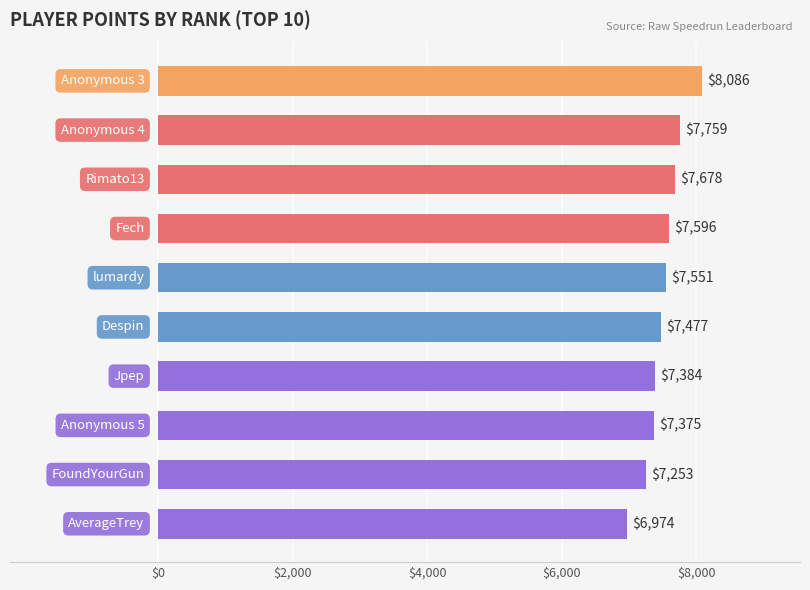

What is the difference between the second highest and second lowest values?

506